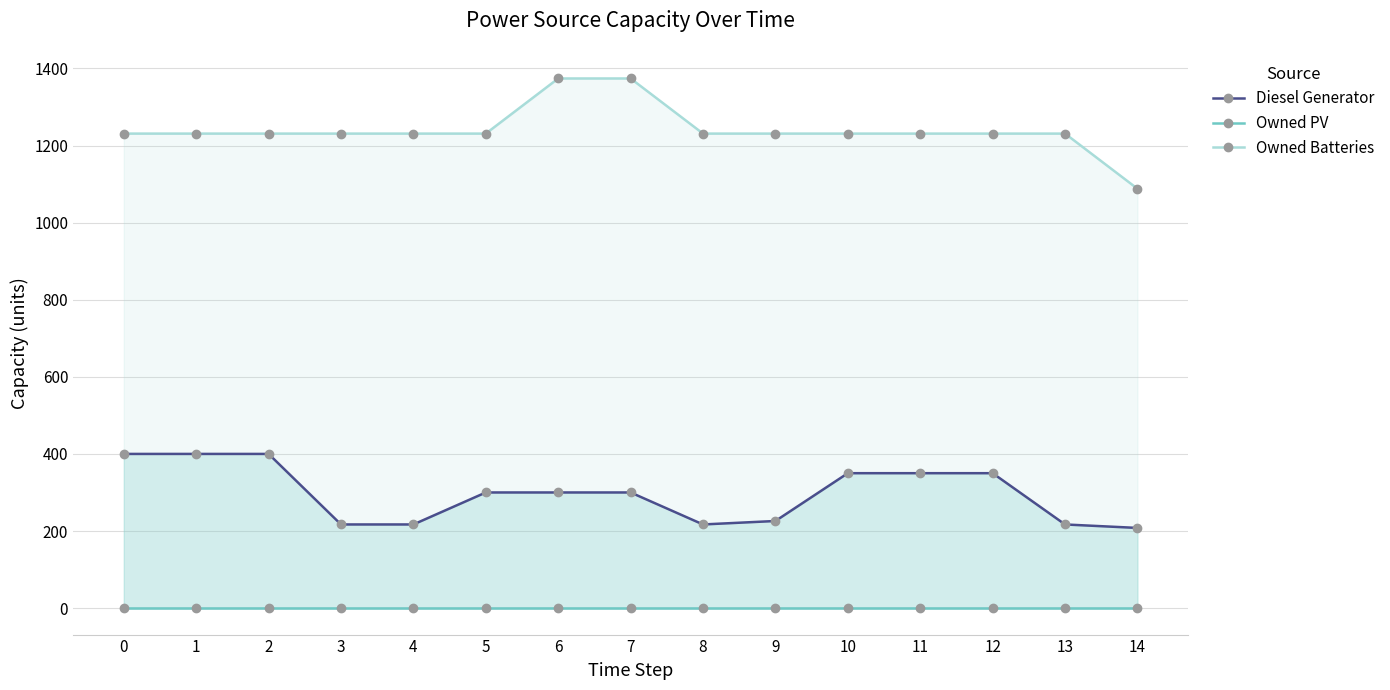

At which category is the sum across all series the highest?

6